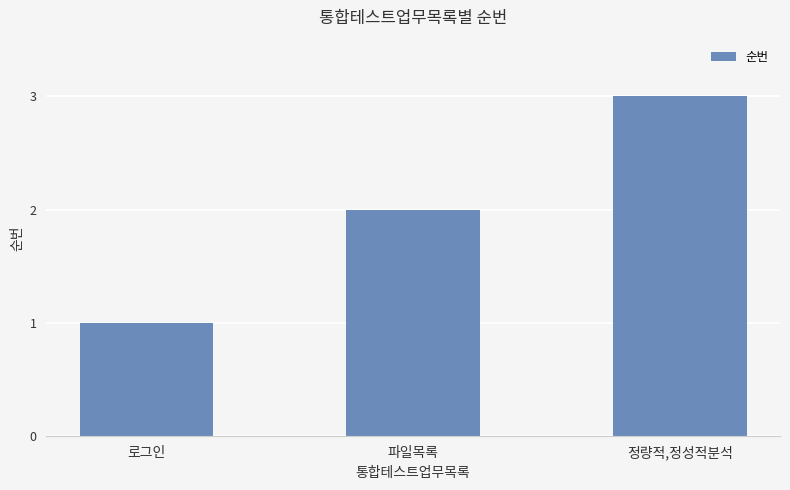

What is the sum of the values at 로그인 and 정량적,정성적분석?

4